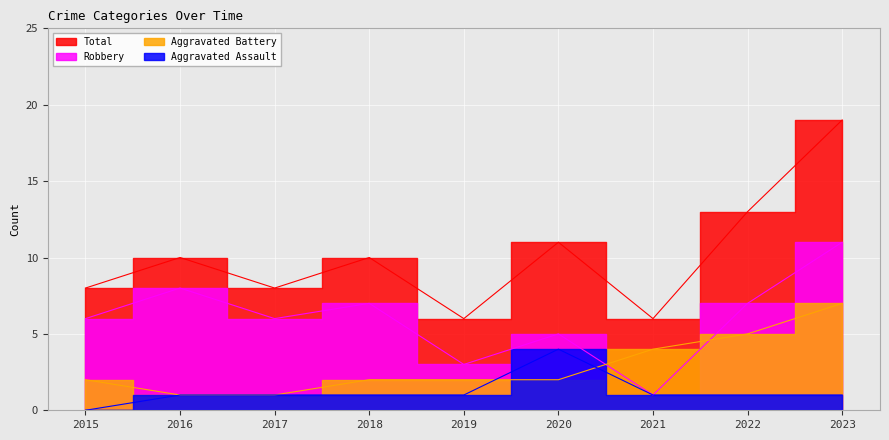

Rank the series by their maximum value, from lowest to highest.

Aggravated Assault, Aggravated Battery, Robbery, Total